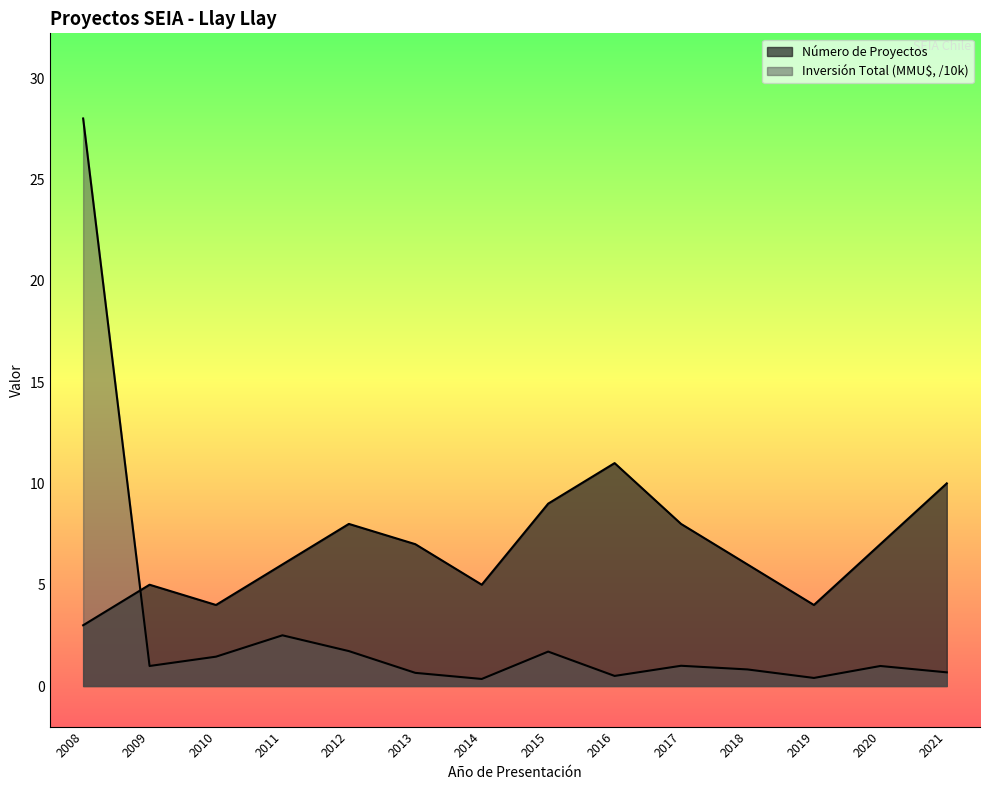

What is the value of the Inversión Total (MMU$) point at the 13th from the left?

1.0